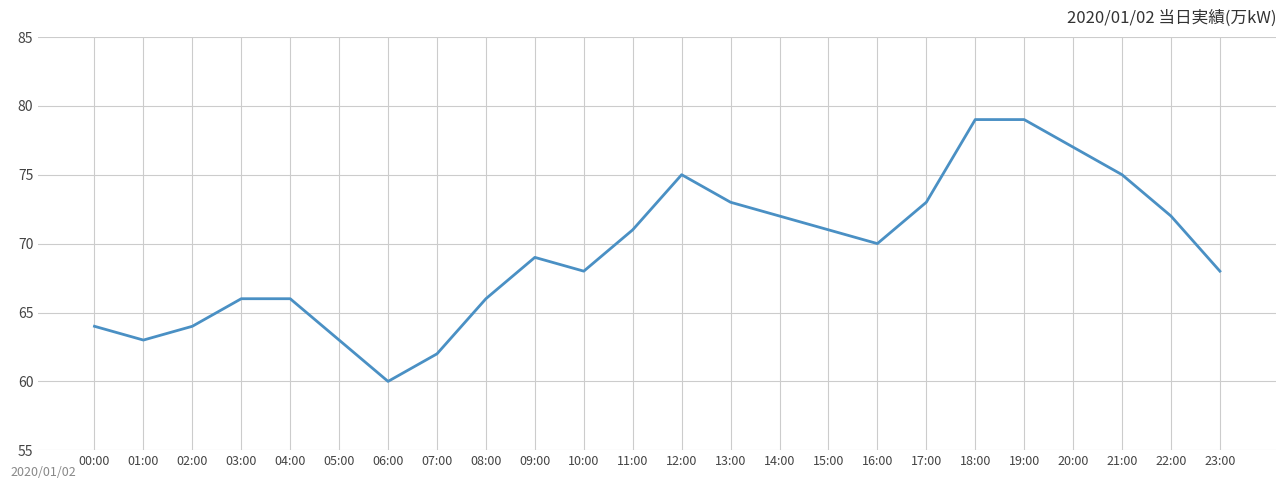

Reading left to right, what are all the values shown in this chart?

64	63	64	66	66	63	60	62	66	69	68	71	75	73	72	71	70	73	79	79	77	75	72	68